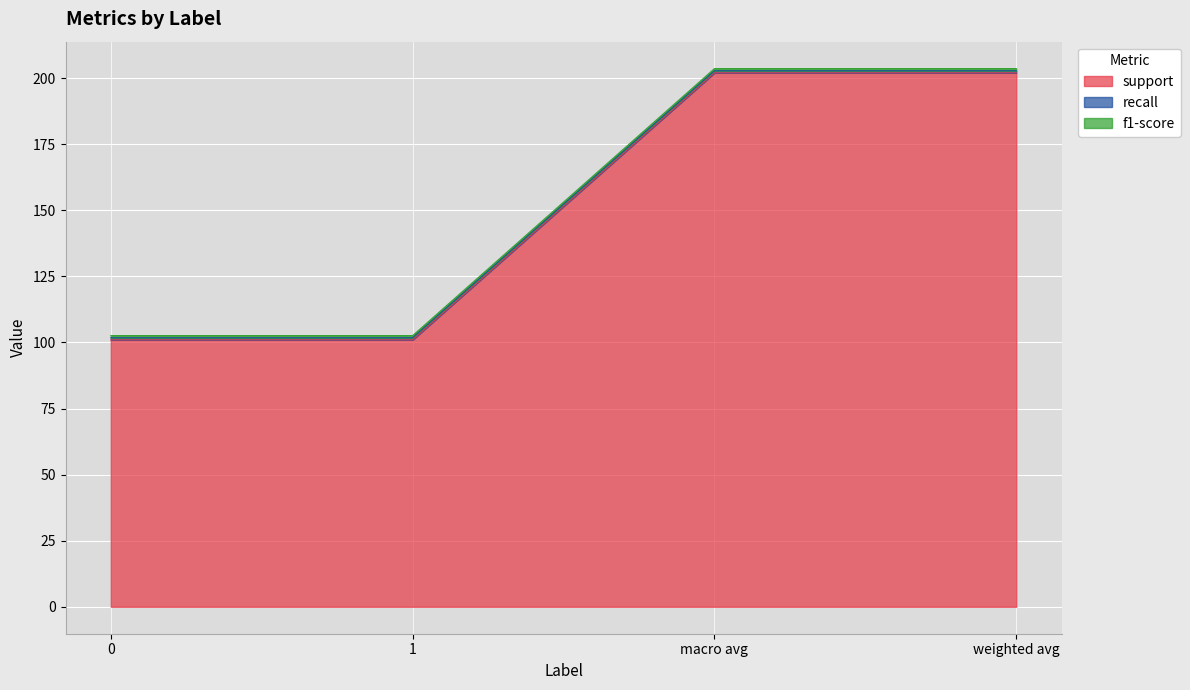

At which category is the sum across all series the highest?

macro avg